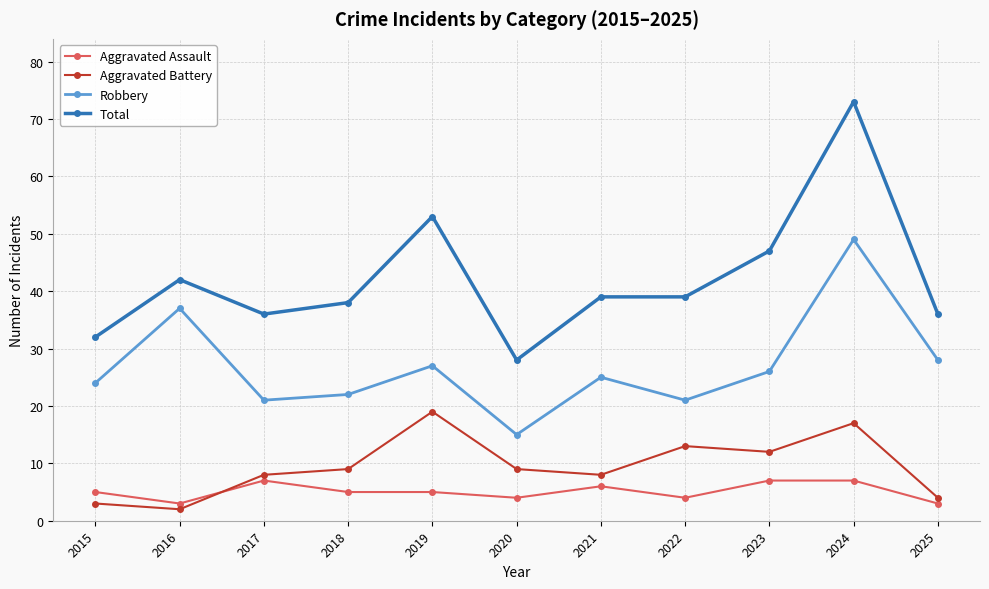

Reading left to right, extract all data points from this chart.

Aggravated Assault: 5	3	7	5	5	4	6	4	7	7	3
Aggravated Battery: 3	2	8	9	19	9	8	13	12	17	4
Robbery: 24	37	21	22	27	15	25	21	26	49	28
Total: 32	42	36	38	53	28	39	39	47	73	36